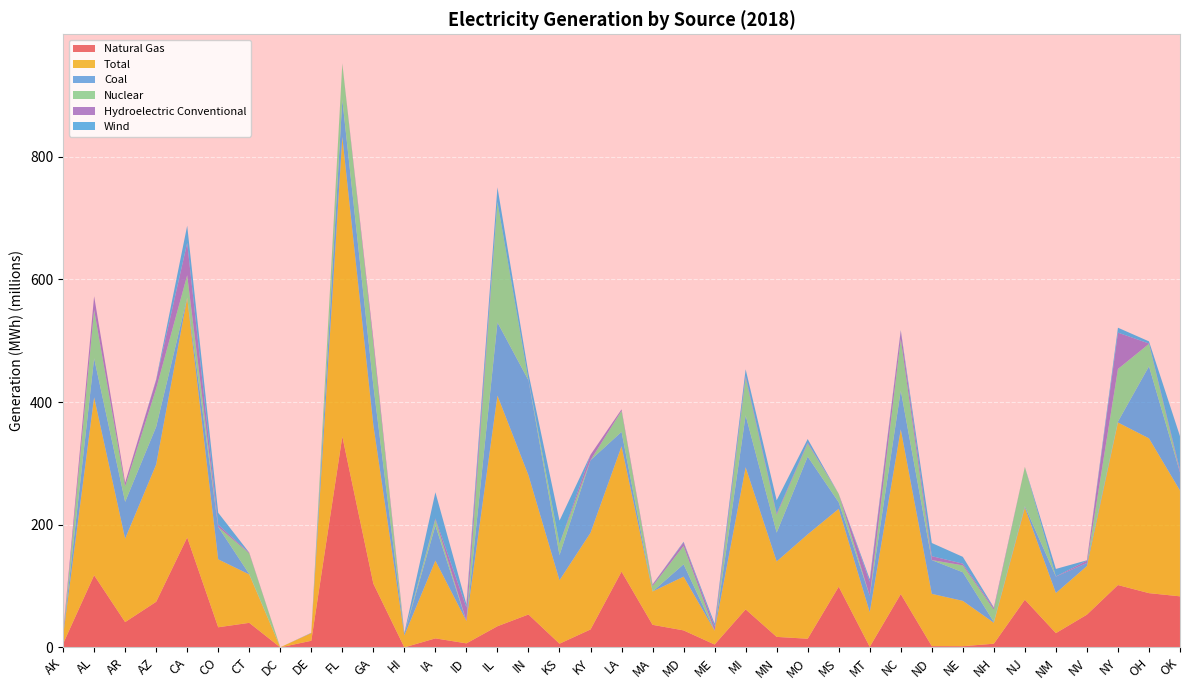

Reading right to left, transcribe all the data shown in this chart.

Natural Gas: 83225972	88429003	101620853	53377223	23256354	77726983	5983078	1929580	2038546	86891498	952740	98963622	14100111	17110588	61973783	4661434	27699345	36771643	123563547	29229998	6011430	53633989	34481838	6557484	14680140	0	103944220	343744428	10800310	45540	40012915	32796879	179208948	74336150	41247410	117600839	5895805
Total: 172447442	252369220	265041001	79280482	65347364	150067199	34174312	73932432	85230642	268498994	56425662	126947542	170190768	123034883	231674190	22561400	87619296	54345765	204256969	157608994	103420426	226919421	376006714	36344240	126761138	19593546	258478742	488504071	12481288	158662	78907103	110772557	390530816	223850289	135998704	290115988	12494718
Coal: 29813494	117453925	1380771	4970092	26803064	2386576	1320614	46610416	55081330	63380938	26720052	10560086	126710270	46910712	84661728	141655	20133847	0	23573448	118336286	40947966	154910458	119283848	40676	57105997	2622406	64361110	60544401	546776	0	659402	52764120	562656	61489246	59992202	63555040	1257128
Nuclear: 0	36630014	85838022	0	0	63964212	20123392	11264280	0	84153898	0	13838940	21310558	29202658	60957388	0	29975862	8883126	34305164	0	18336578	0	196203054	0	9790798	0	68725352	58624698	0	0	33762984	0	36427038	62194518	25441636	78925654	0
Hydroelectric Conventional: 4069794	488038	59260000	3762532	299092	71076	2709976	2764146	6360308	13210858	22809218	0	1656784	2107008	3138398	6522108	5661772	2267240	2359710	8835666	52840	445322	293056	22048684	1849722	193040	7393736	465148	0	0	1110638	3650770	52661333	13964484	6017550	22286278	3328450
Wind: 54676456	3500044	7996666	624696	12183102	45192	813318	11098212	21465826	1085544	4306784	0	5669354	21427300	10914504	4768590	1139968	441965	0	0	37815004	10874306	23797968	5310104	42668114	1203868	0	0	10414	0	24590	19490300	28047902	1060380	0	0	310030